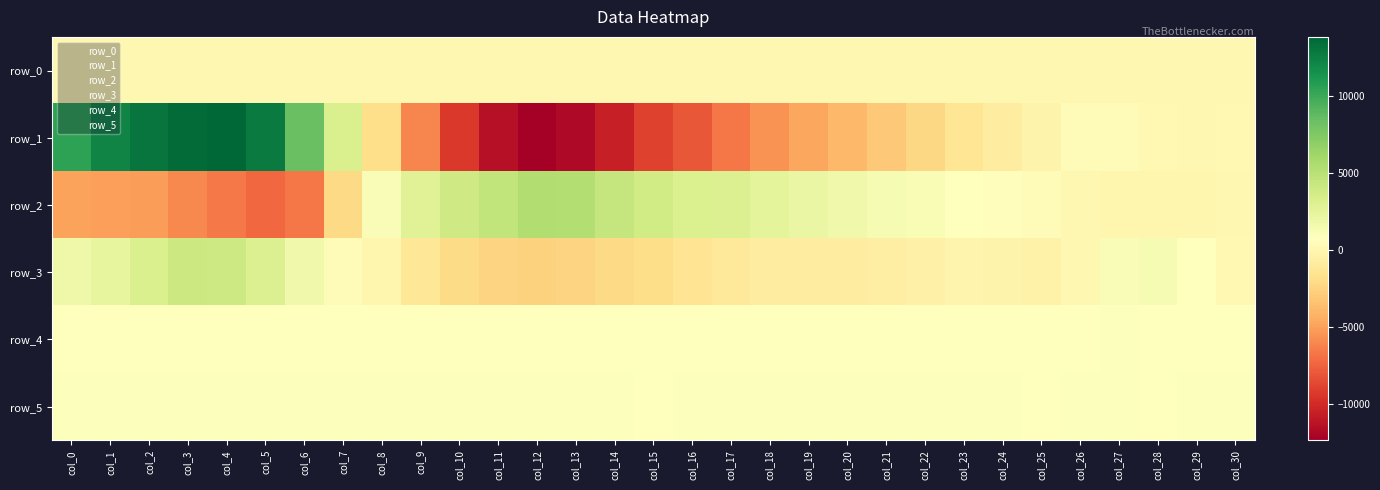

Is the value of row_1 at col_16 greater than the value of row_2 at col_15?

No